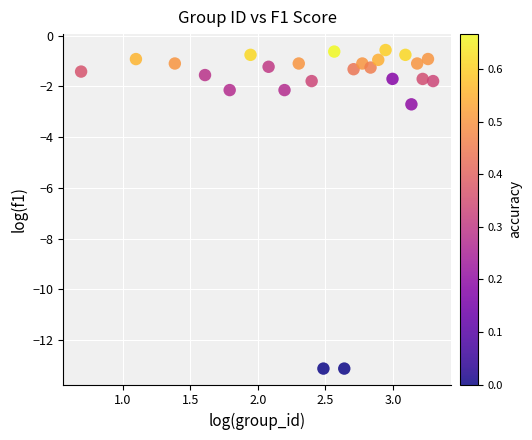

What Y value in the scatter plot is closest to -6?

-2.7